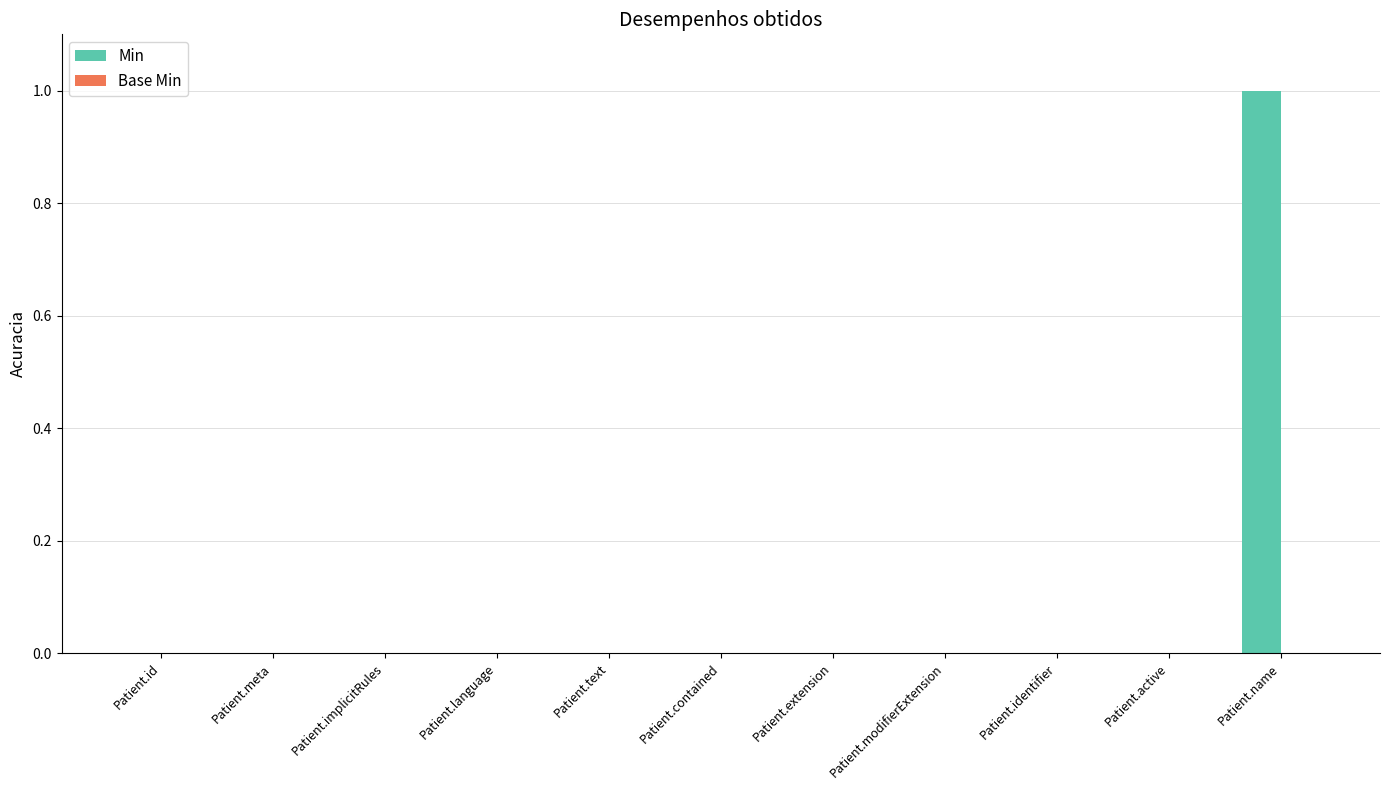

True or false: the data shows 0 at Patient.identifier.

True